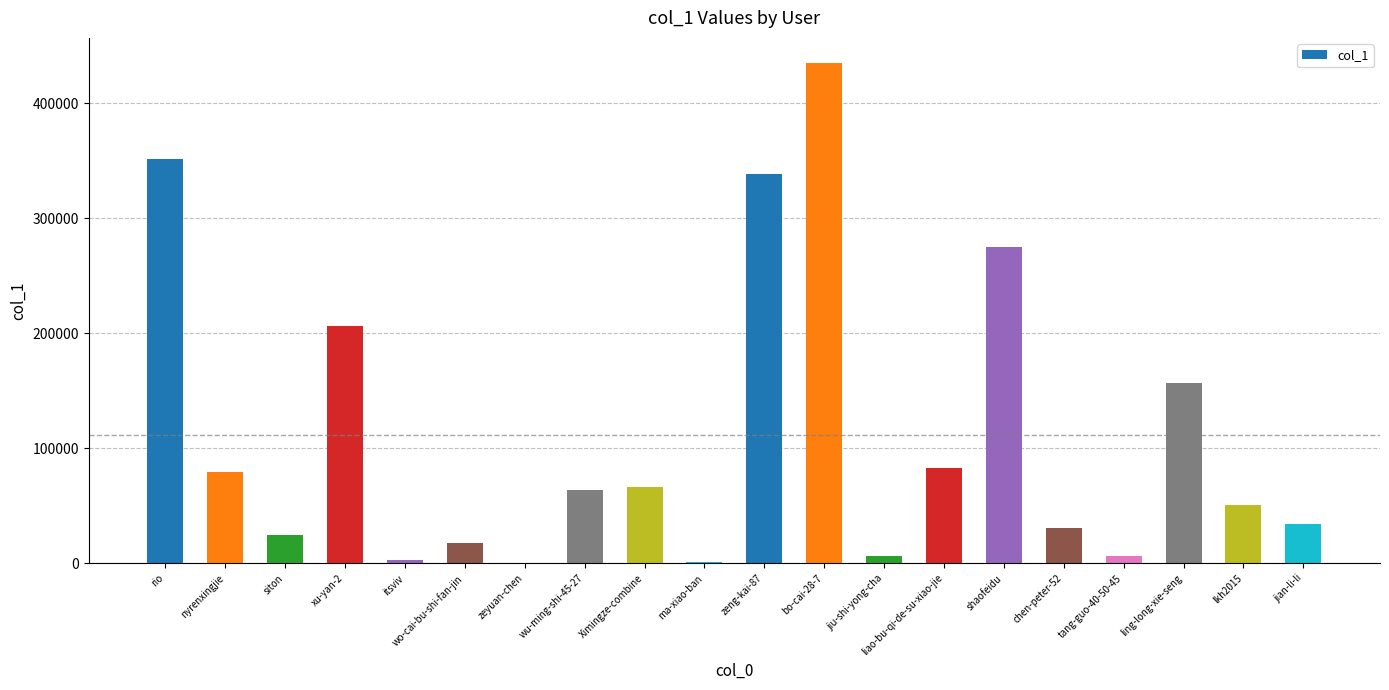

What is the change in value from wo-cai-bu-shi-fan-jin to bo-cai-28-7?

+417524